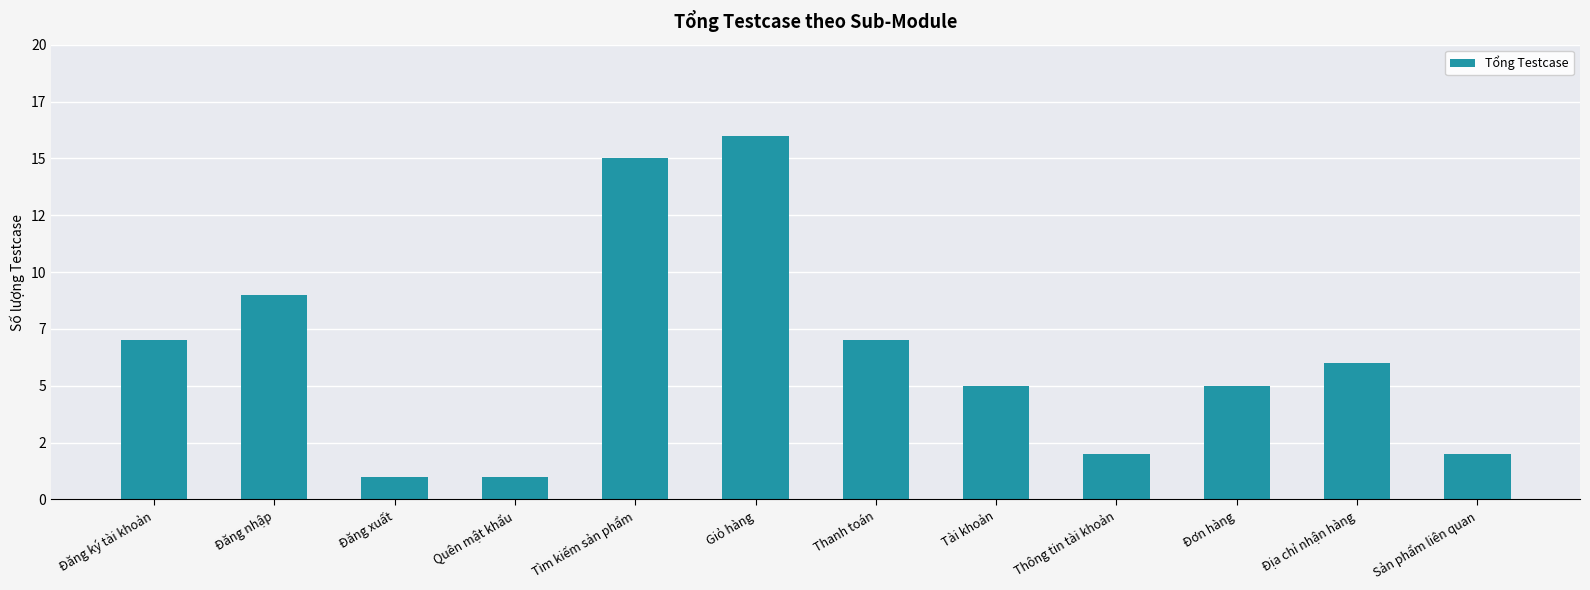

Are the bars horizontal?

No